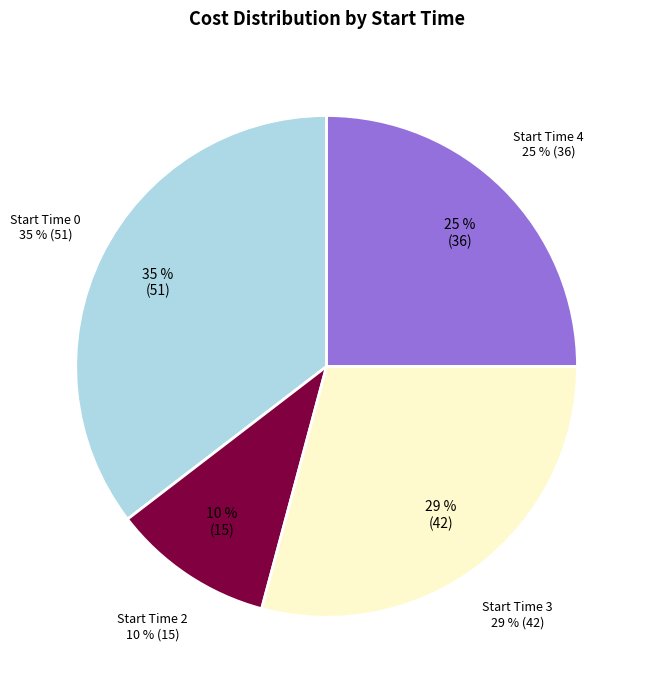

Which category has the biggest portion of the pie?

start_time_0